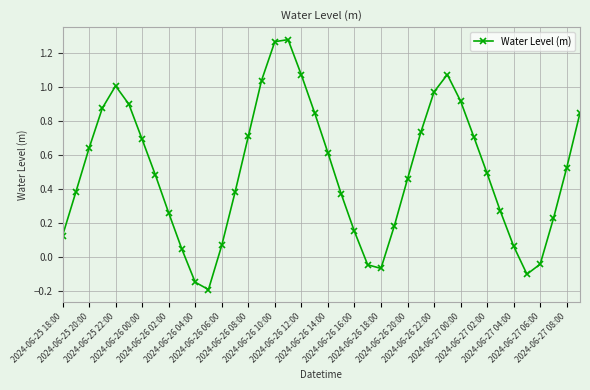

Is this an area chart (filled region under the line)?

No